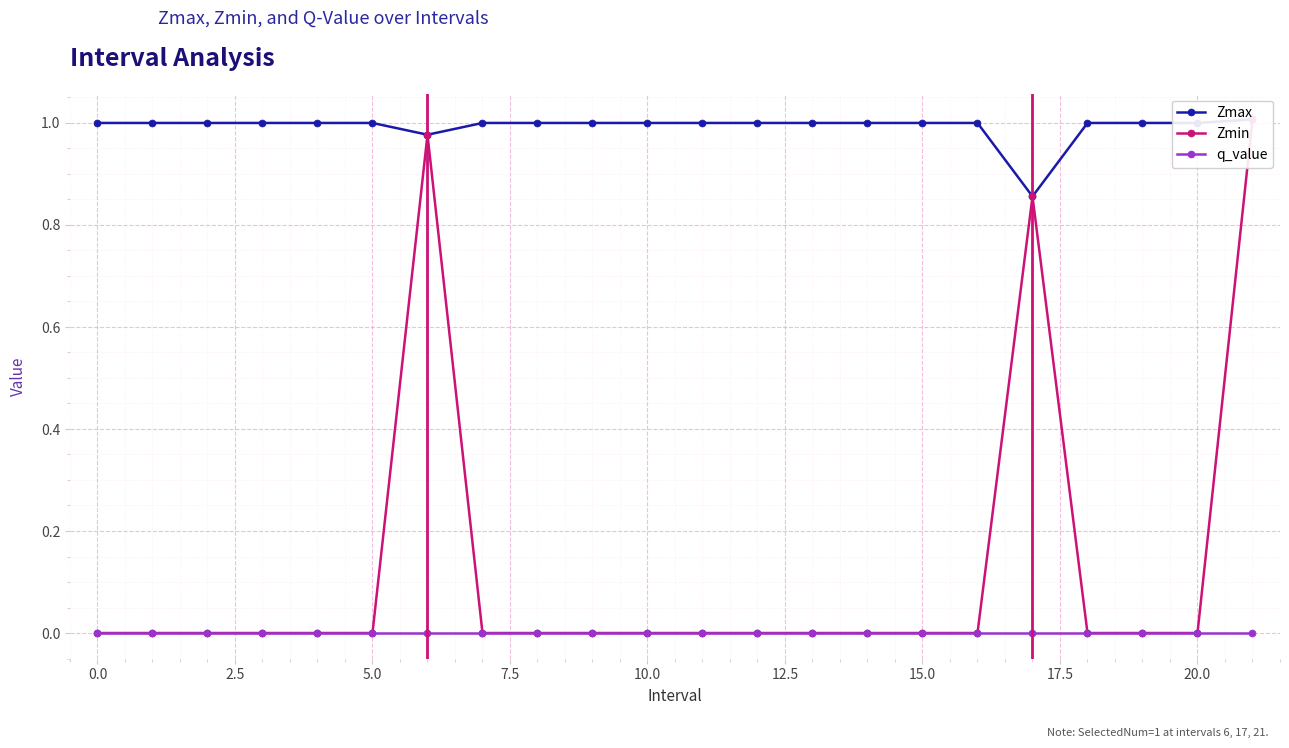

Which has a higher value, 14 or −2.5?

14